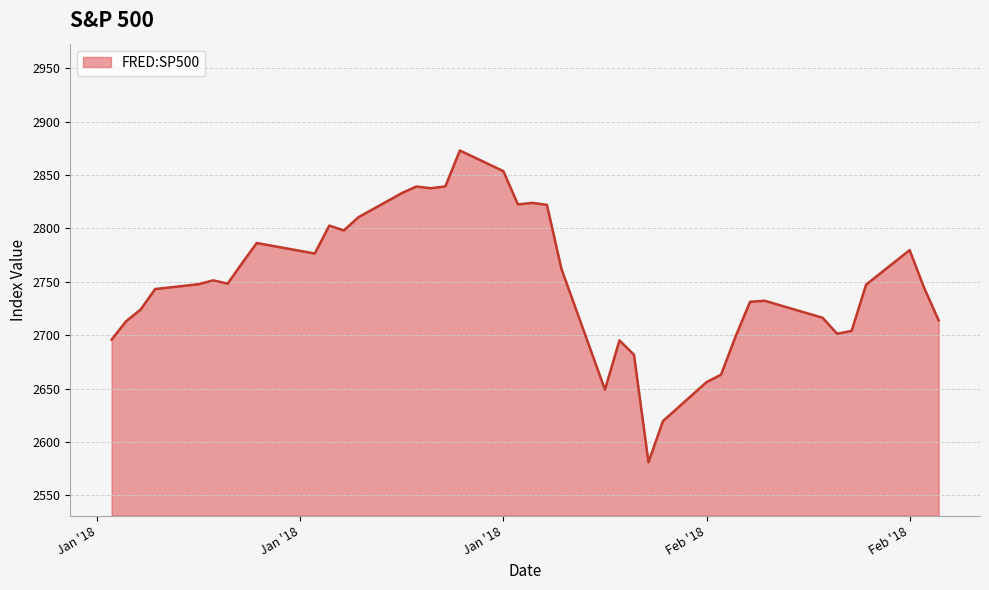

What is the maximum value shown in the chart?

2872.9